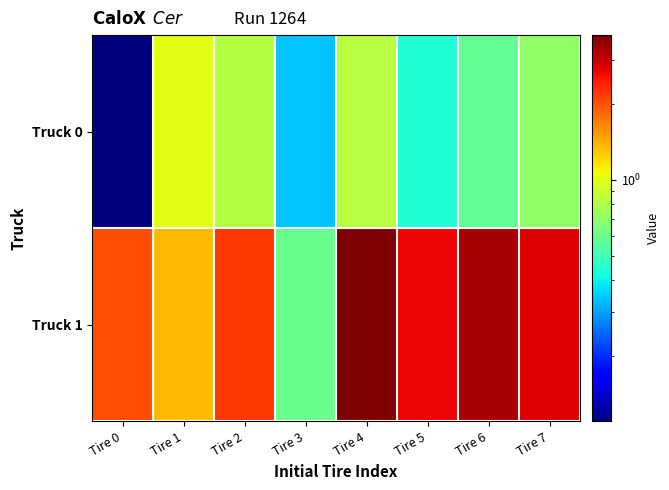

Reading left to right, list all the values displayed in this chart.

Truck 0: Tire 0=0.1	Tire 1=1.0	Tire 2=0.8	Tire 3=0.3	Tire 4=0.8	Tire 5=0.4	Tire 6=0.6	Tire 7=0.7
Truck 1: Tire 0=2.0	Tire 1=1.4	Tire 2=2.2	Tire 3=0.6	Tire 4=3.8	Tire 5=2.7	Tire 6=3.3	Tire 7=2.8